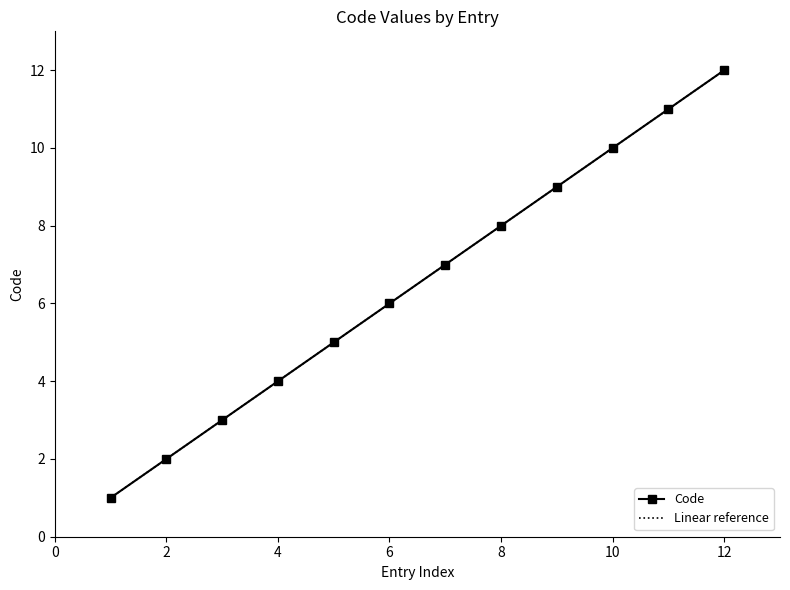

Which label corresponds to the smallest value in the chart?

1